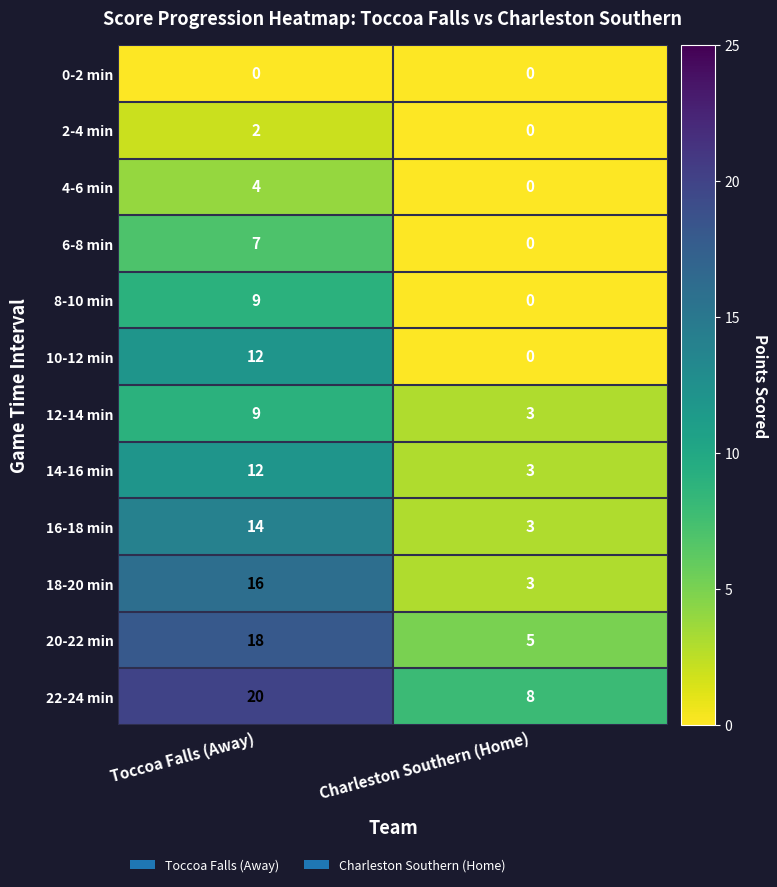

Count the number of categories in the chart.

2